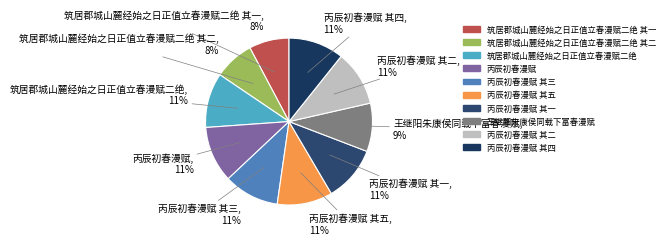

How many slices are in this pie chart?

10